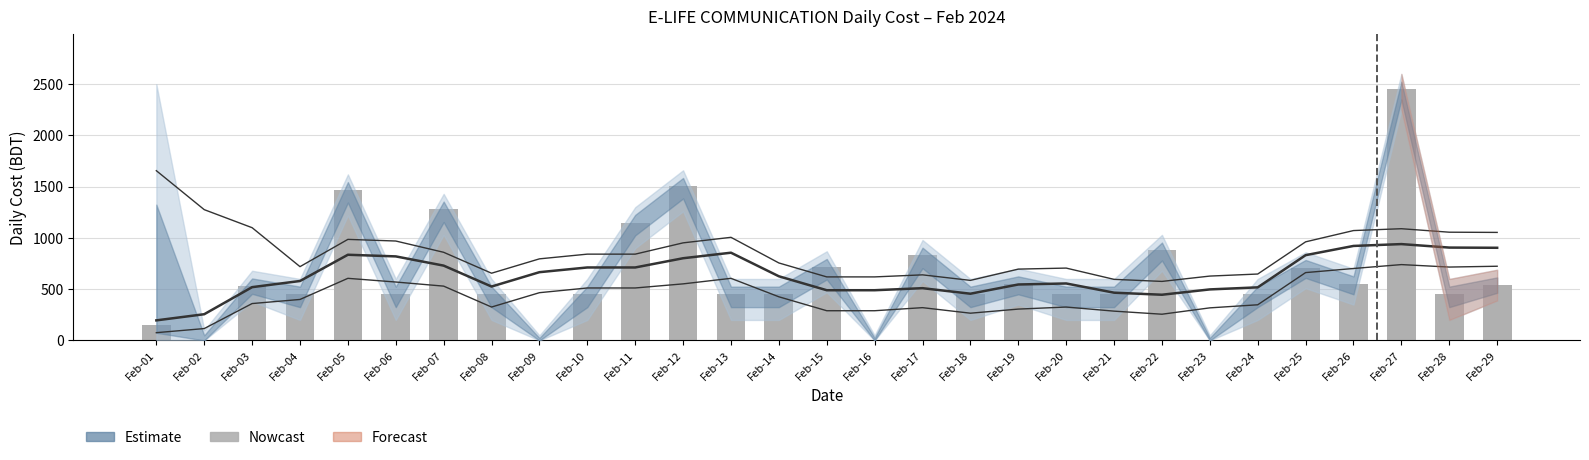

List the labels in order of value, largest first.

Feb-27, Feb-12, Feb-05, Feb-07, Feb-11, Feb-22, Feb-17, Feb-15, Feb-25, Feb-19, Feb-26, Feb-29, Feb-03, Feb-04, Feb-06, Feb-08, Feb-10, Feb-13, Feb-14, Feb-18, Feb-20, Feb-21, Feb-24, Feb-28, Feb-01, Feb-02, Feb-09, Feb-16, Feb-23